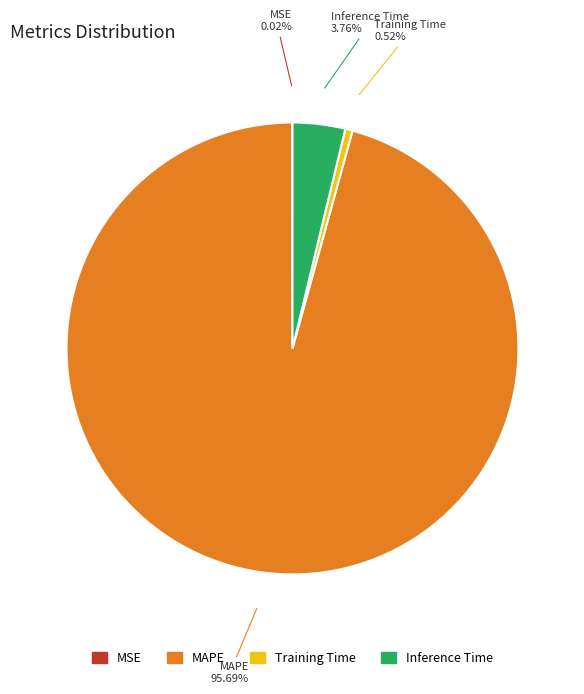

What percentage is NOT represented by MAPE?

4.3%